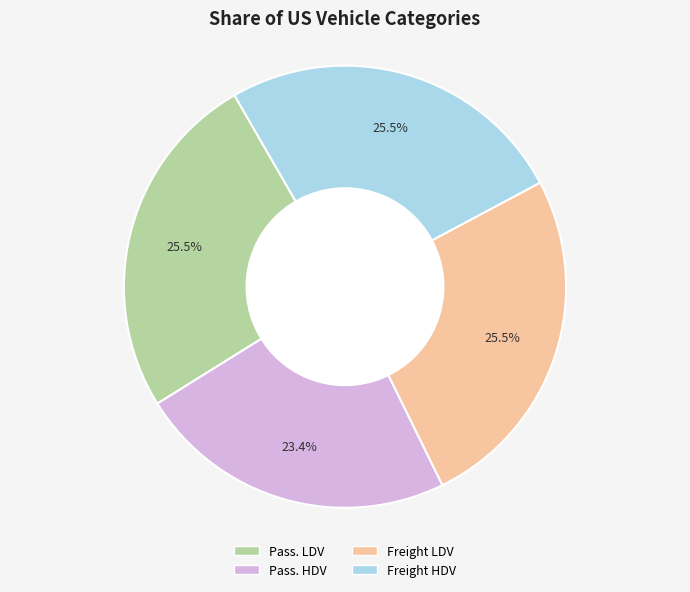

What is the total percentage of Pass. LDV and Freight HDV?

51.1%